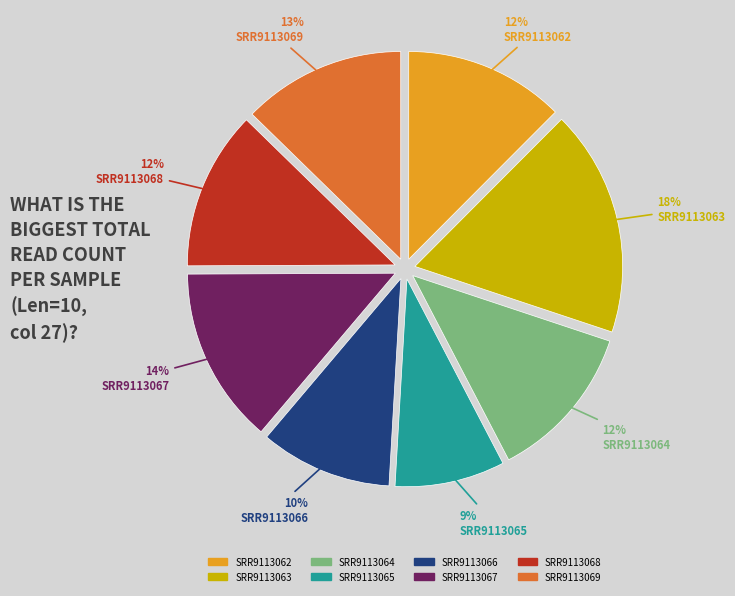

To the nearest percent, what is the average slice percentage?

12%